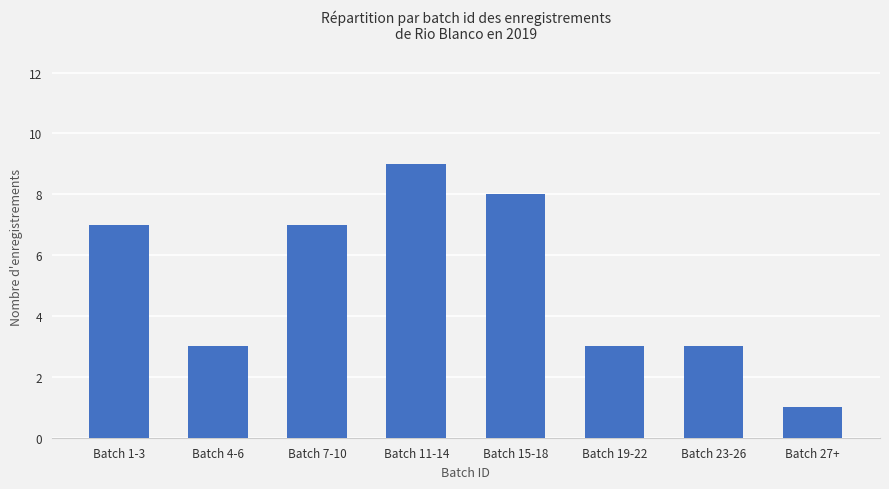

How many series are shown in this chart?

1